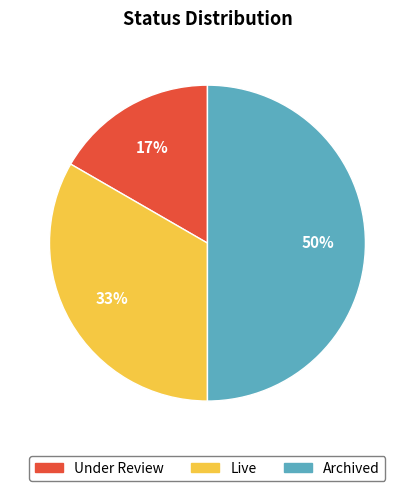

Is Under Review the majority of the pie?

No